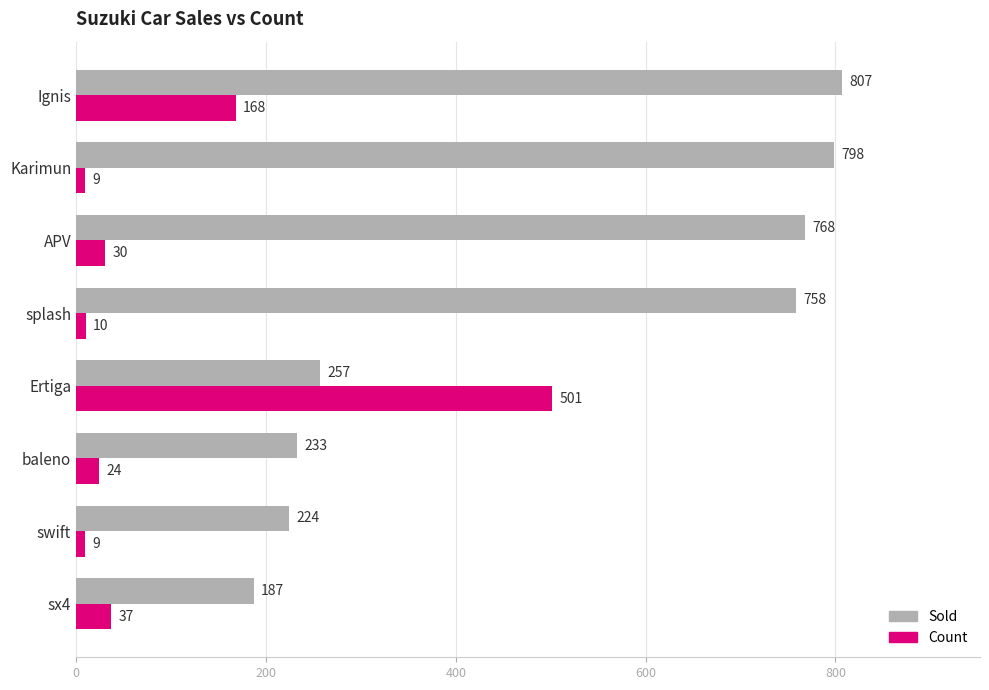

What is the difference between the maximum and minimum values in the Sold series?

620